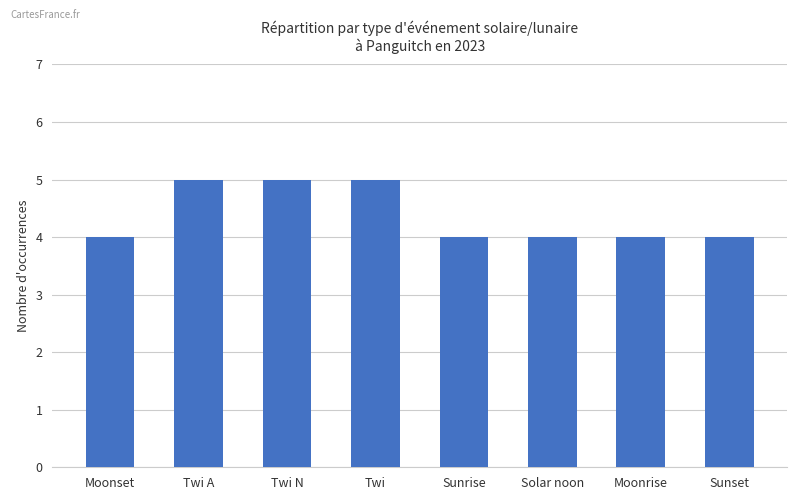

How many bars are there in total?

8